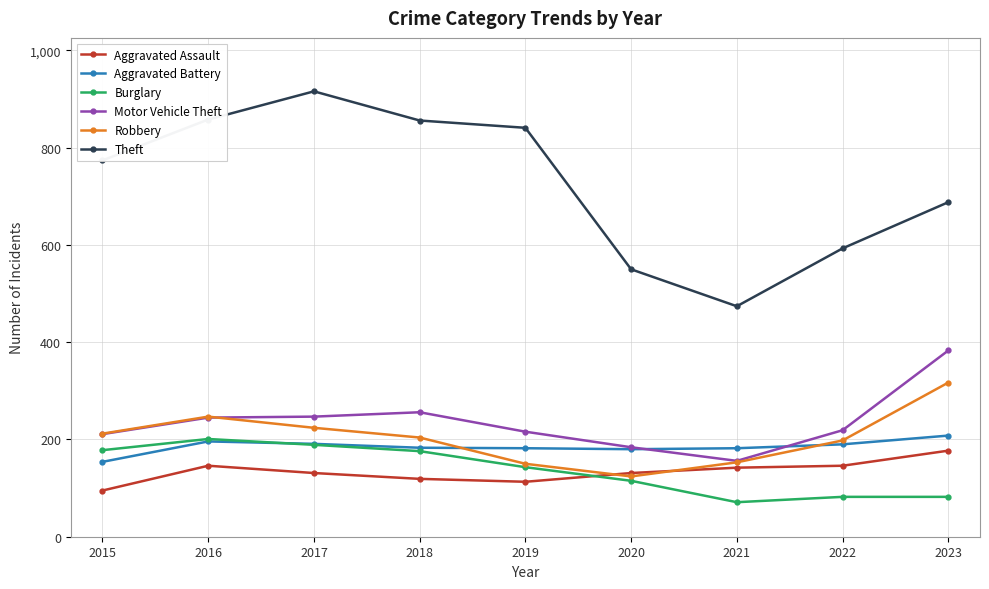

What is the total value across all series at 2018?

1794